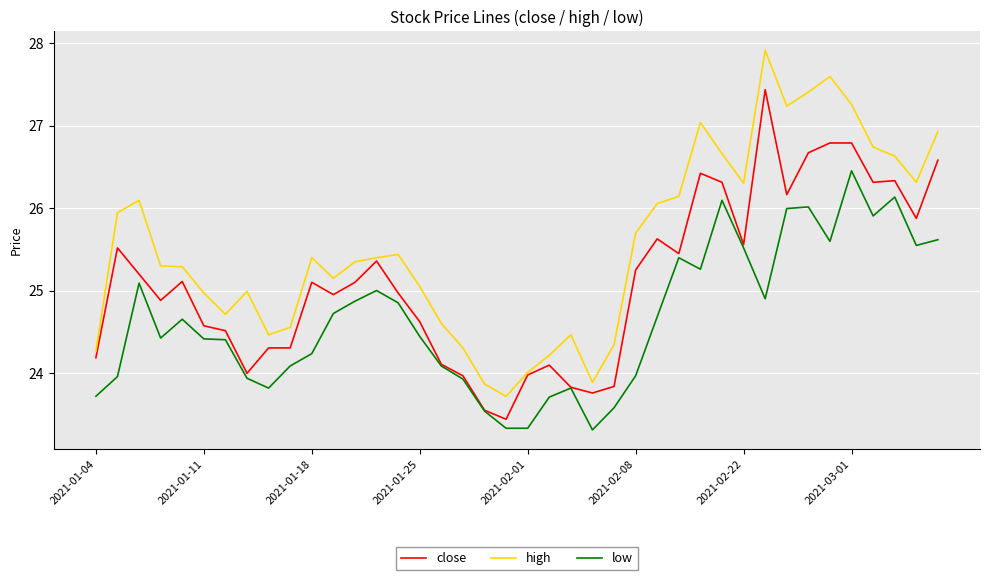

What is the greatest value displayed?

27.9